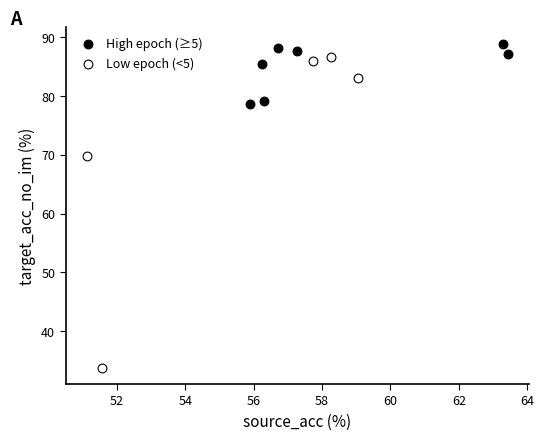

Which series reaches the maximum Y coordinate?

High epoch (≥5)